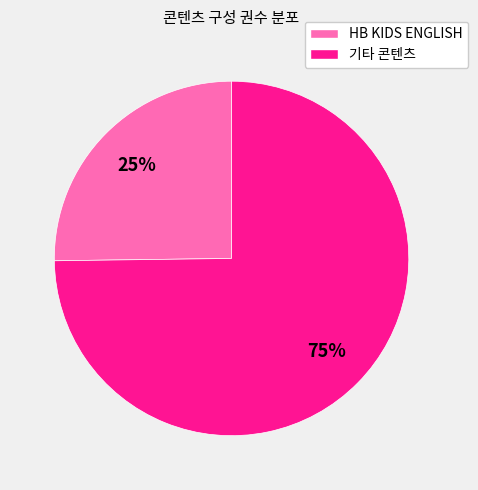

To the nearest percent, what is the average slice percentage?

50%